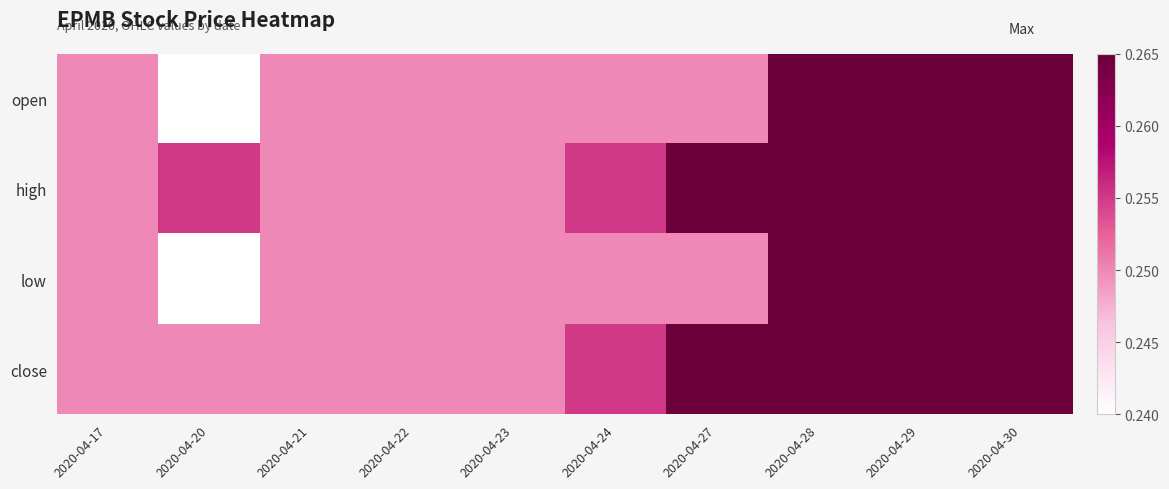

Which series changed the most between 2020-04-17 and 2020-04-21?

open